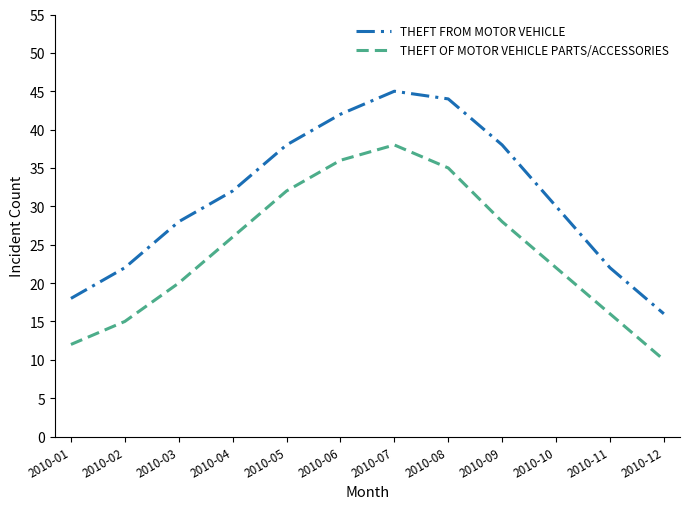

What are all the series names shown in the legend?

THEFT FROM MOTOR VEHICLE, THEFT OF MOTOR VEHICLE PARTS/ACCESSORIES